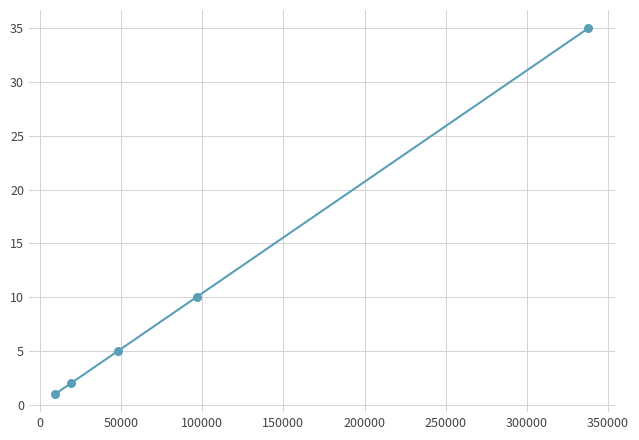

What is the difference between the maximum and minimum values?

34